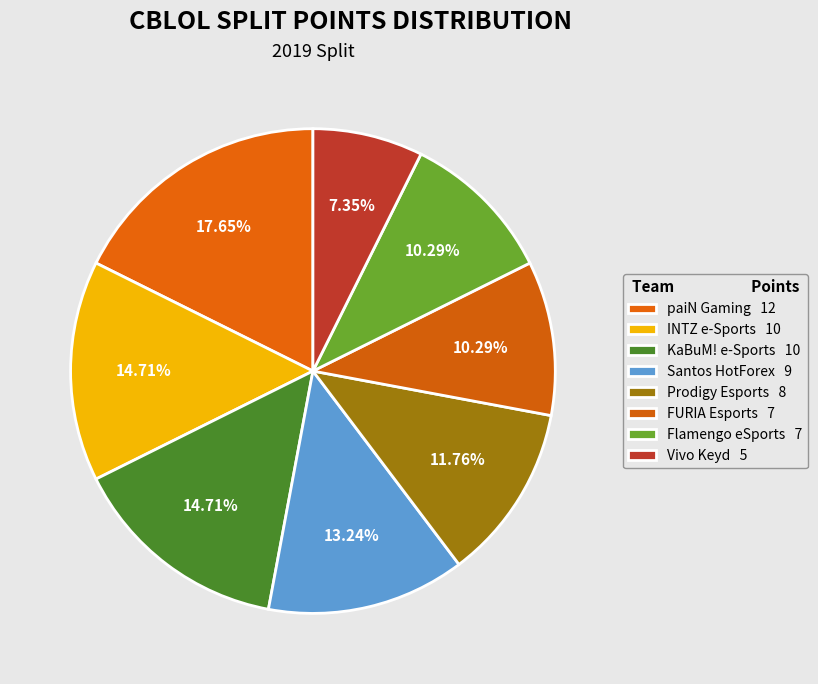

What percentage is the Prodigy Esports slice, to the nearest percent?

12%